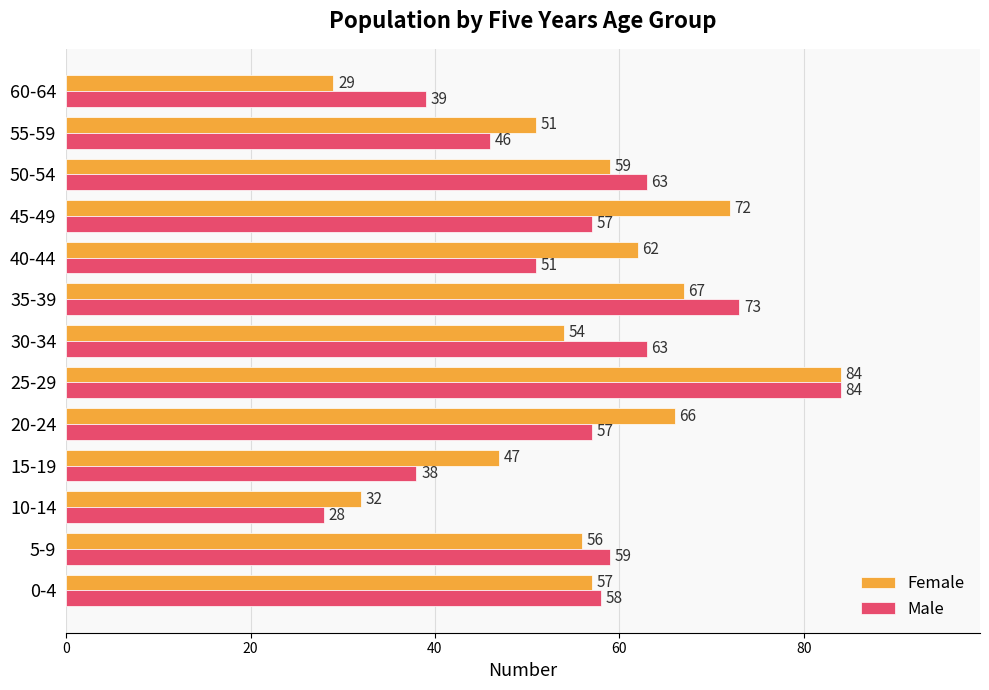

List the series in order of their overall mean, highest first.

Female, Male